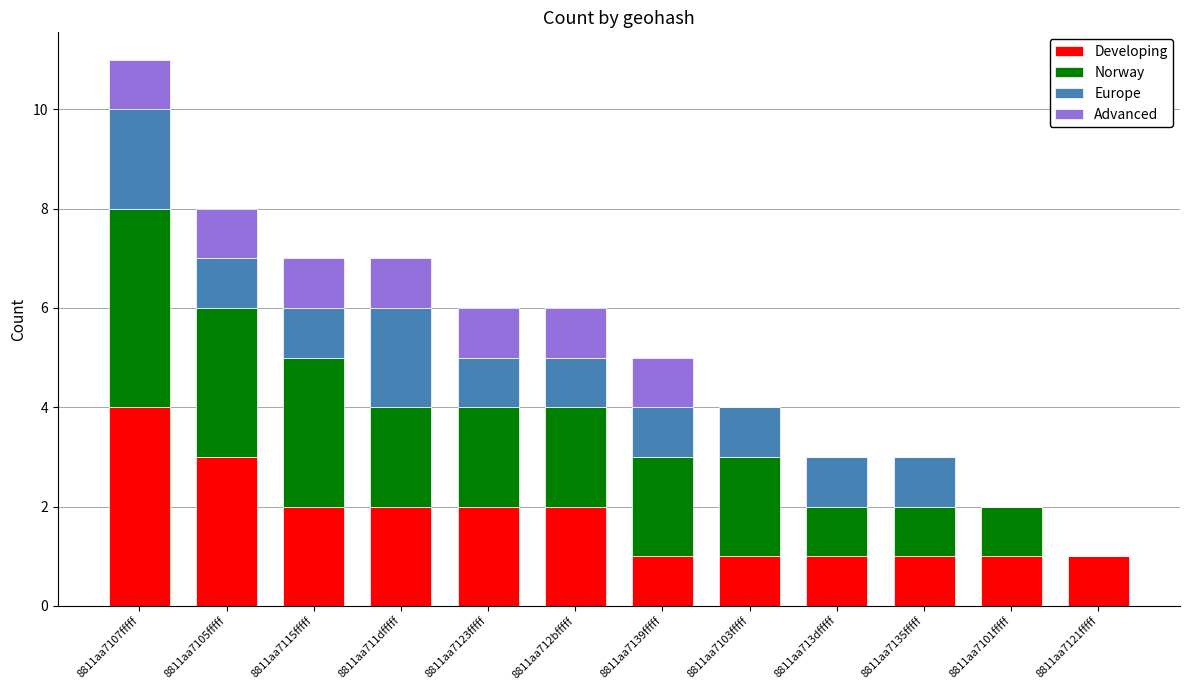

What is the sum of the Developing values at 8811aa7105fffff and 8811aa7139fffff?

4